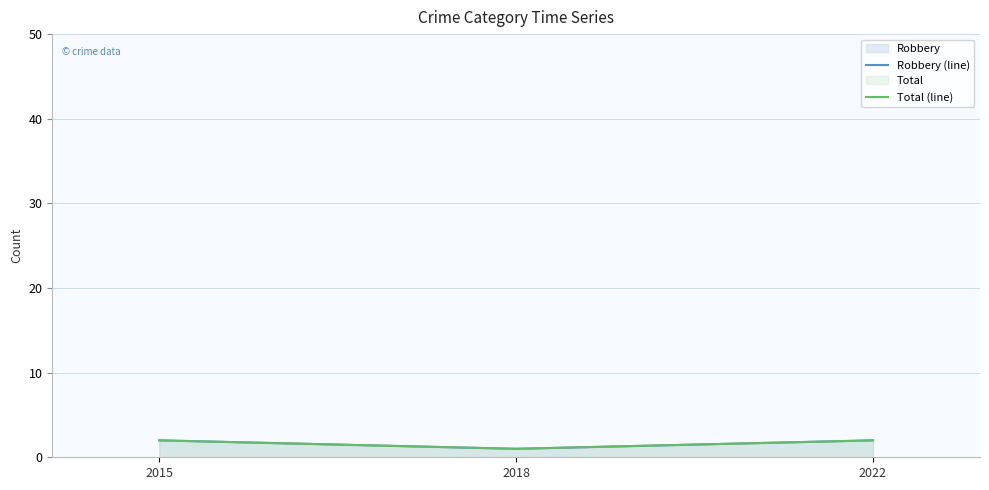

At which category is the sum across all series the highest?

2015